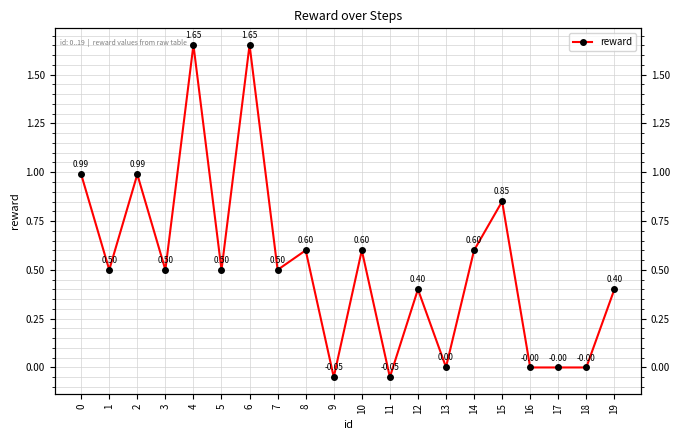

Is this an area chart (filled region under the line)?

No